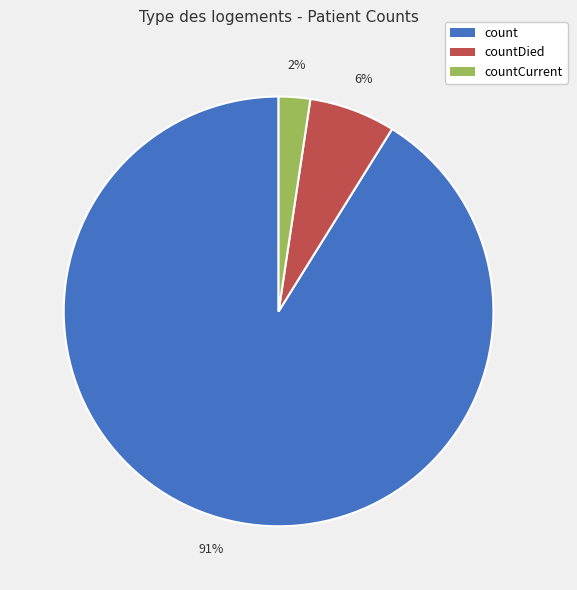

What is the largest slice in the pie chart?

count